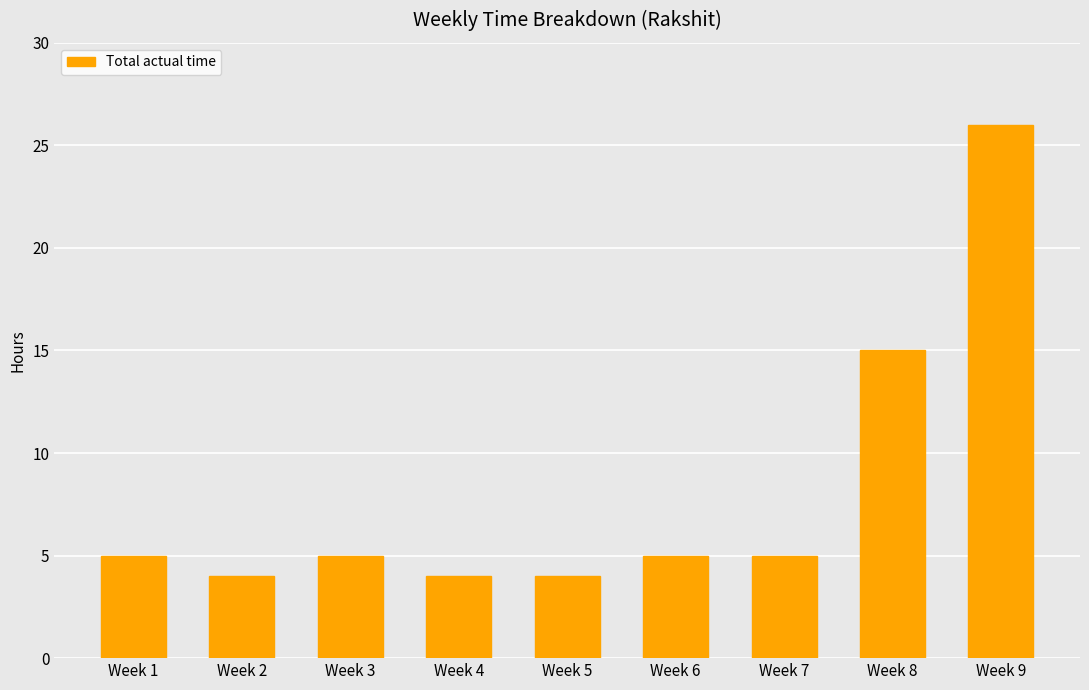

What is the ratio of the value at Week 9 to the value at Week 4?

6.5